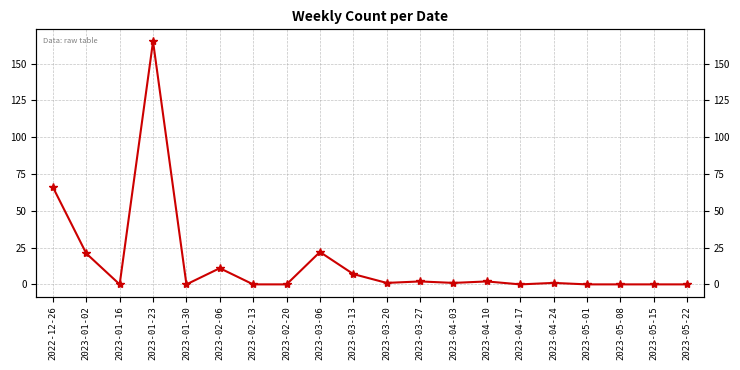

The value at 2023-03-27 is 3. True or false?

False